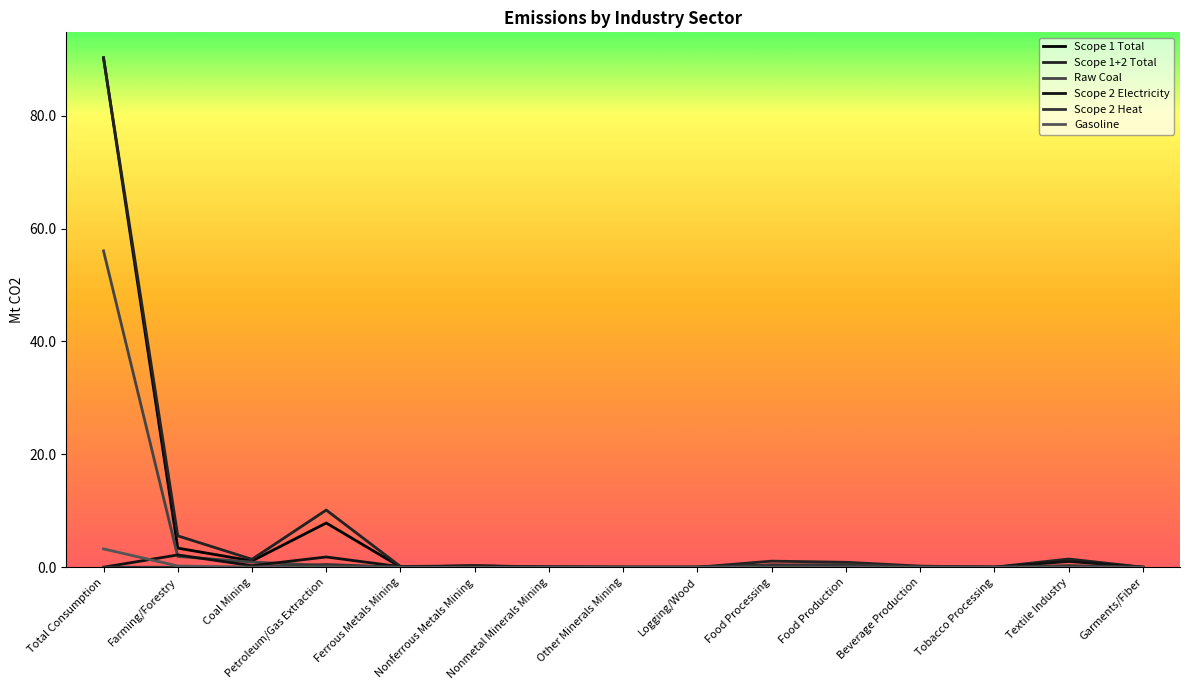

At which category is the sum across all series the highest?

Total Consumption